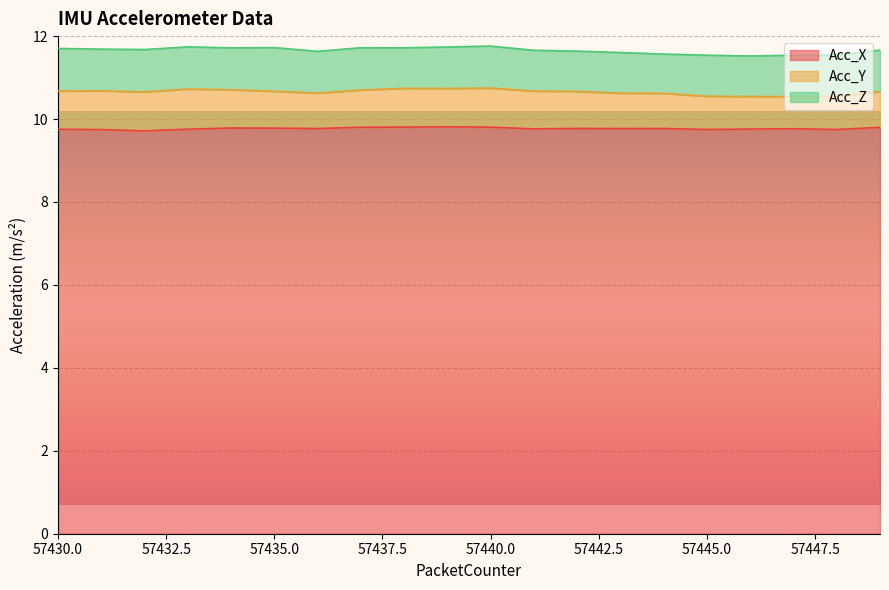

Reading left to right, list all the values displayed in this chart.

Acc_X: 9.8	9.7	9.7	9.8	9.8	9.8	9.8	9.8	9.8	9.8	9.8	9.8	9.8	9.8	9.8	9.7	9.8	9.8	9.7	9.8
Acc_Y: 0.9	0.9	0.9	1.0	0.9	0.9	0.9	0.9	0.9	0.9	0.9	0.9	0.9	0.9	0.8	0.8	0.8	0.8	0.8	0.9
Acc_Z: 1.0	1.0	1.0	1.0	1.0	1.1	1.0	1.0	1.0	1.0	1.0	1.0	1.0	1.0	0.9	1.0	1.0	1.0	1.0	1.0